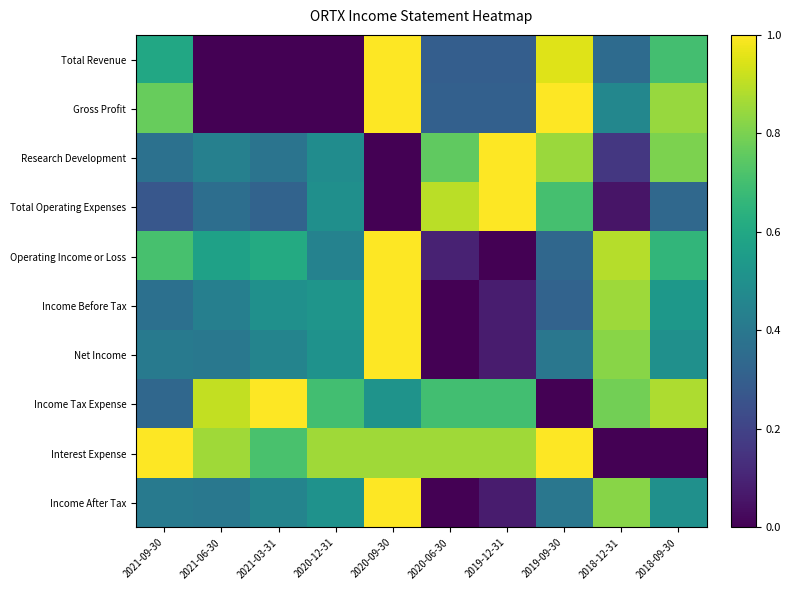

Reading right to left, extract all data points from this chart.

Total Revenue: 2018-09-30=0.7	2018-12-31=0.3	2019-09-30=0.9	2019-12-31=0.3	2020-06-30=0.3	2020-09-30=1.0	2020-12-31=0.0	2021-03-31=0.0	2021-06-30=0.0	2021-09-30=0.6
Gross Profit: 2018-09-30=0.8	2018-12-31=0.5	2019-09-30=1.0	2019-12-31=0.3	2020-06-30=0.3	2020-09-30=1.0	2020-12-31=0.0	2021-03-31=0.0	2021-06-30=0.0	2021-09-30=0.8
Research Development: 2018-09-30=0.8	2018-12-31=0.2	2019-09-30=0.9	2019-12-31=1.0	2020-06-30=0.8	2020-09-30=0.0	2020-12-31=0.5	2021-03-31=0.4	2021-06-30=0.4	2021-09-30=0.4
Total Operating Expenses: 2018-09-30=0.3	2018-12-31=0.1	2019-09-30=0.7	2019-12-31=1.0	2020-06-30=0.9	2020-09-30=0.0	2020-12-31=0.5	2021-03-31=0.3	2021-06-30=0.4	2021-09-30=0.3
Operating Income or Loss: 2018-09-30=0.7	2018-12-31=0.9	2019-09-30=0.3	2019-12-31=0.0	2020-06-30=0.1	2020-09-30=1.0	2020-12-31=0.4	2021-03-31=0.6	2021-06-30=0.6	2021-09-30=0.7
Income Before Tax: 2018-09-30=0.5	2018-12-31=0.9	2019-09-30=0.3	2019-12-31=0.1	2020-06-30=0.0	2020-09-30=1.0	2020-12-31=0.5	2021-03-31=0.5	2021-06-30=0.4	2021-09-30=0.4
Net Income: 2018-09-30=0.5	2018-12-31=0.8	2019-09-30=0.4	2019-12-31=0.1	2020-06-30=0.0	2020-09-30=1.0	2020-12-31=0.5	2021-03-31=0.5	2021-06-30=0.4	2021-09-30=0.4
Income Tax Expense: 2018-09-30=0.9	2018-12-31=0.8	2019-09-30=0.0	2019-12-31=0.7	2020-06-30=0.7	2020-09-30=0.5	2020-12-31=0.7	2021-03-31=1.0	2021-06-30=0.9	2021-09-30=0.3
Interest Expense: 2018-09-30=0.0	2018-12-31=0.0	2019-09-30=1.0	2019-12-31=0.9	2020-06-30=0.9	2020-09-30=0.9	2020-12-31=0.9	2021-03-31=0.7	2021-06-30=0.9	2021-09-30=1.0
Income After Tax: 2018-09-30=0.5	2018-12-31=0.8	2019-09-30=0.4	2019-12-31=0.1	2020-06-30=0.0	2020-09-30=1.0	2020-12-31=0.5	2021-03-31=0.5	2021-06-30=0.4	2021-09-30=0.4